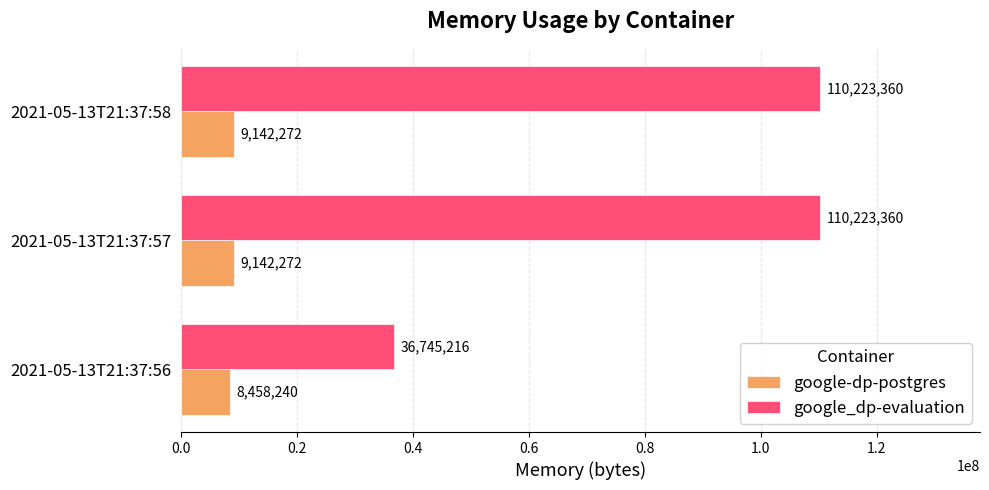

What is the maximum value for google_dp-evaluation?

110223360